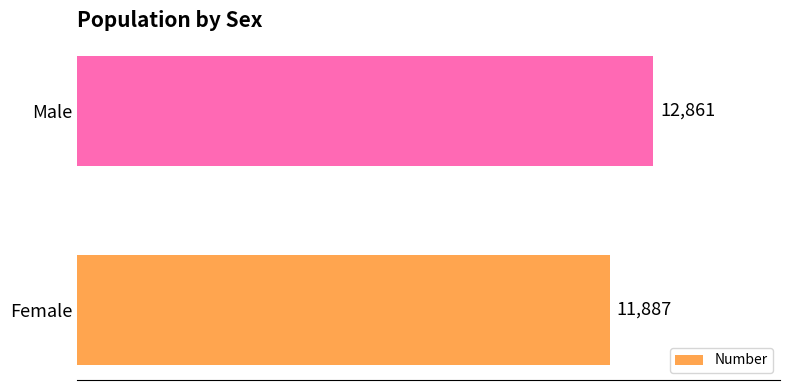

Is it true that the value at Female is 17969?

False